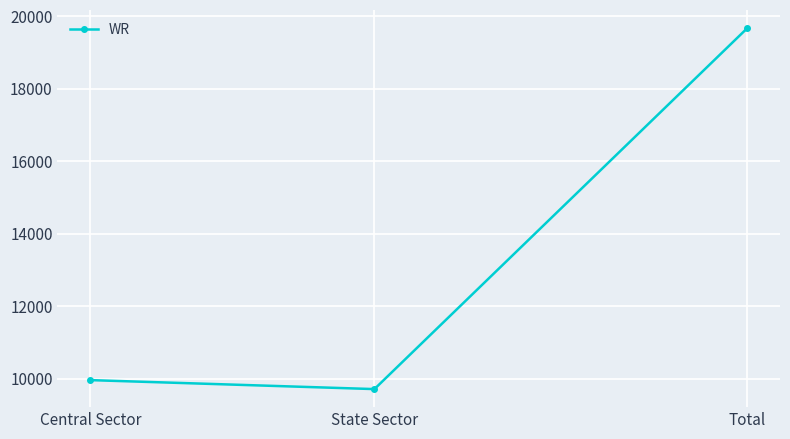

Which label corresponds to the largest value in the chart?

Total